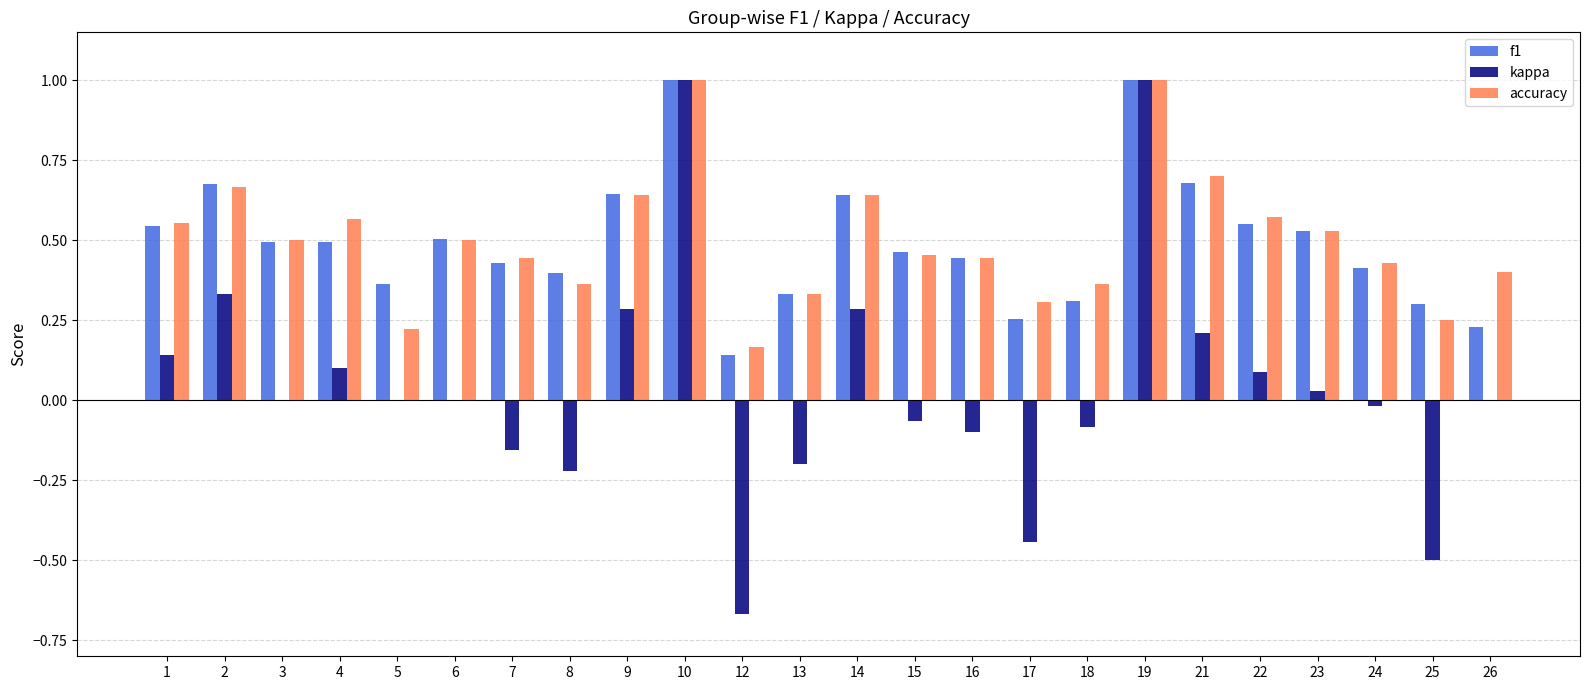

What is the maximum value for kappa?

1.0